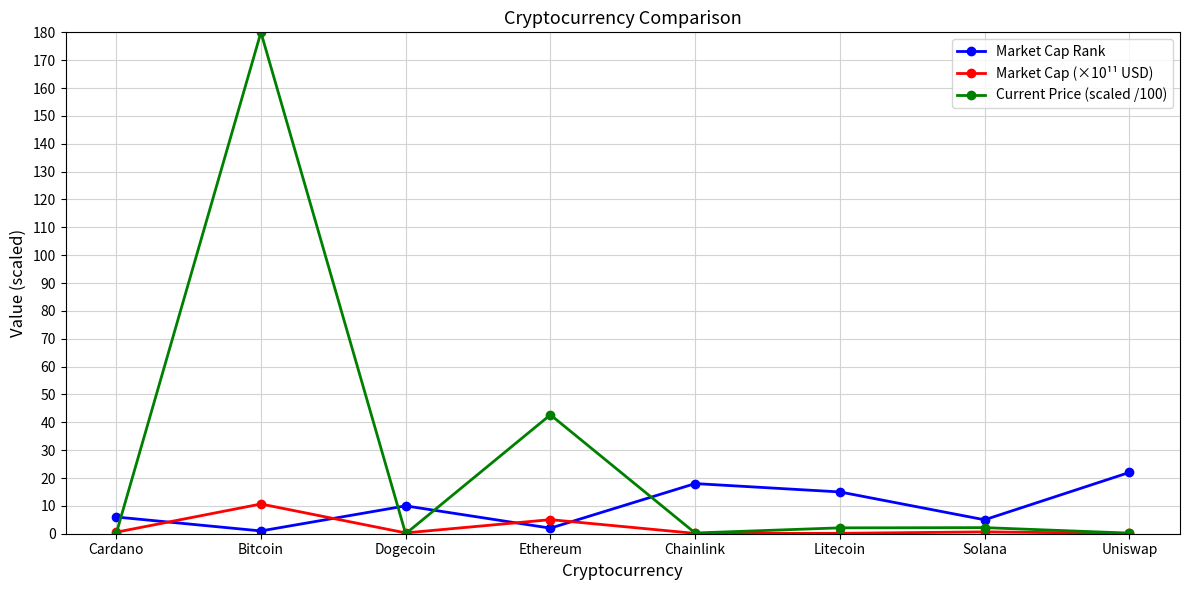

List the series in order of their overall mean, highest first.

Current Price (scaled /100), Market Cap Rank, Market Cap (×10¹¹ USD)